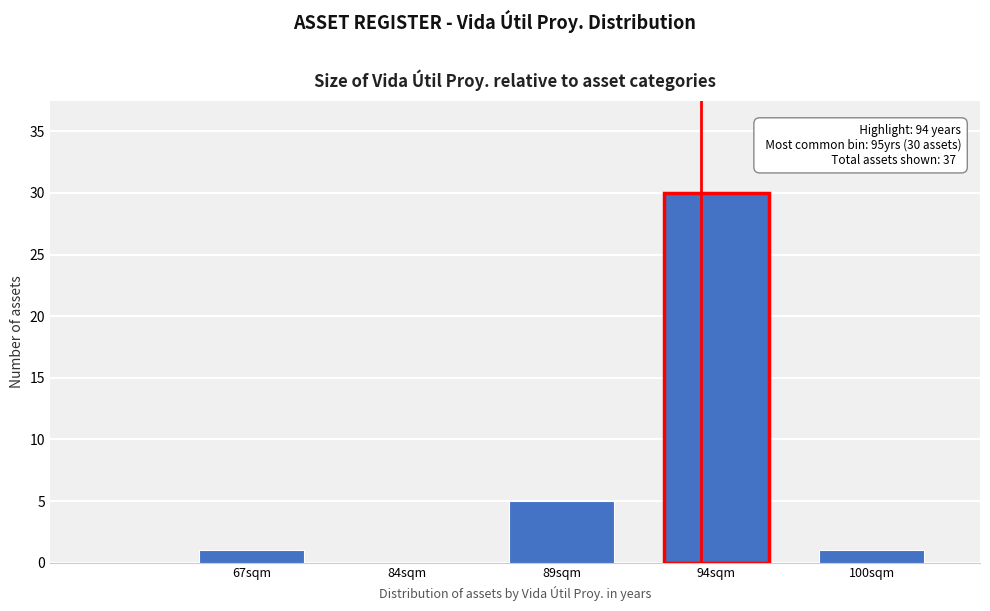

Reading left to right, transcribe all the data shown in this chart.

67sqm=1	84sqm=0	89sqm=5	94sqm=30	100sqm=1